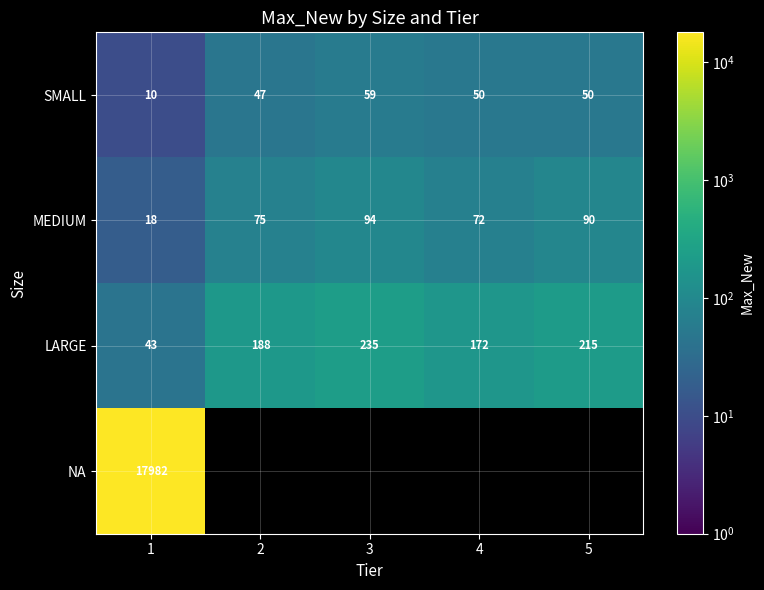

Which category has the highest value in the MEDIUM series?

3